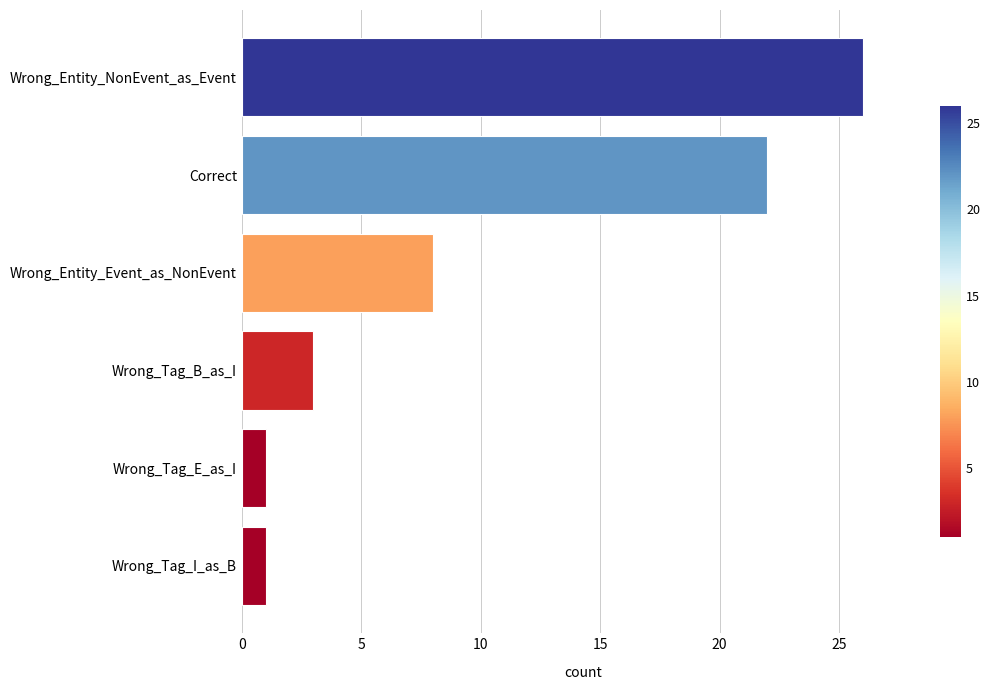

What is the difference between the second highest and minimum values?

21